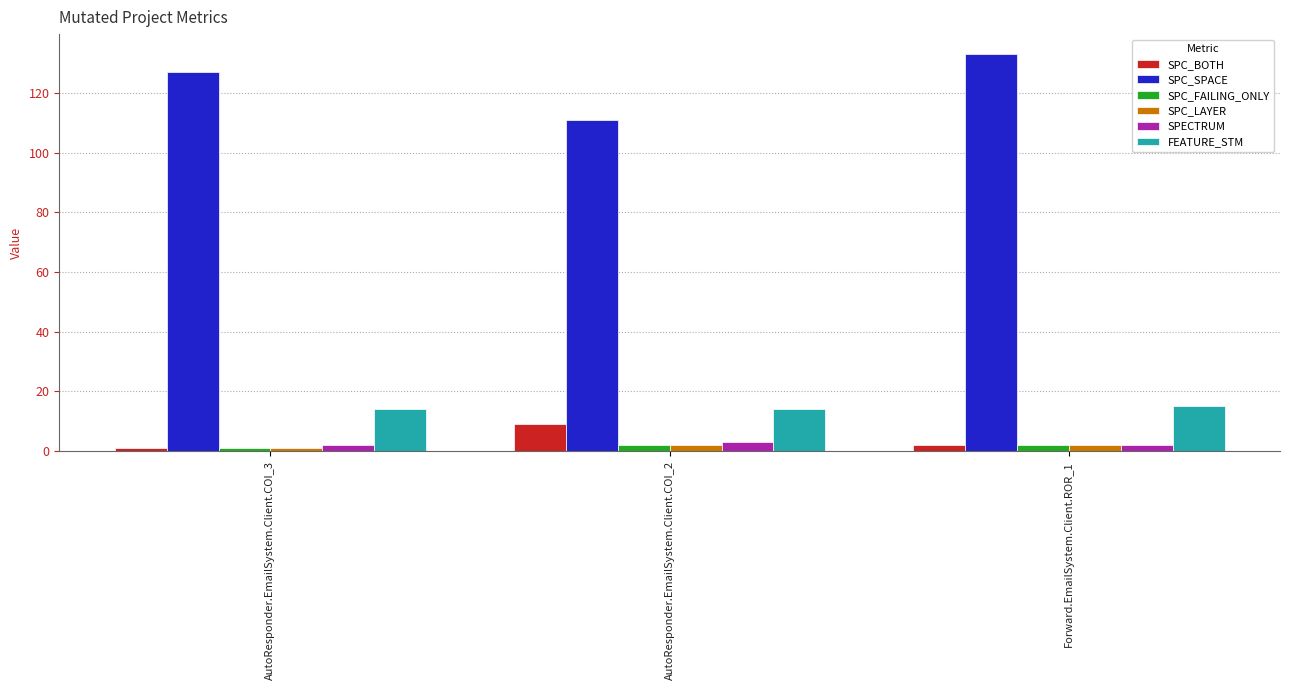

What is the spread (max minus min) of values at Forward.EmailSystem.Client.ROR_1?

131